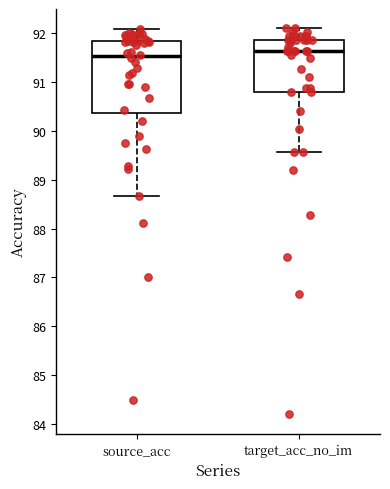

Where does the median line of the box for source_acc sit on the y-axis? The values are not printed on the chart, so give them approximately, as read against the axis.

91.5